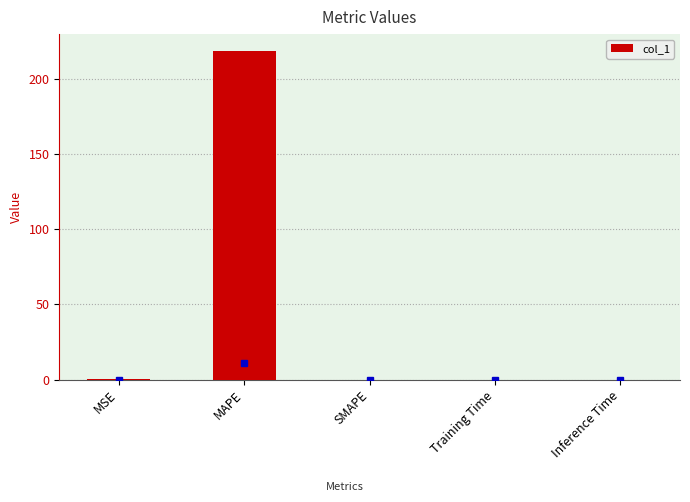

What value does the data have at MAPE?

219.1